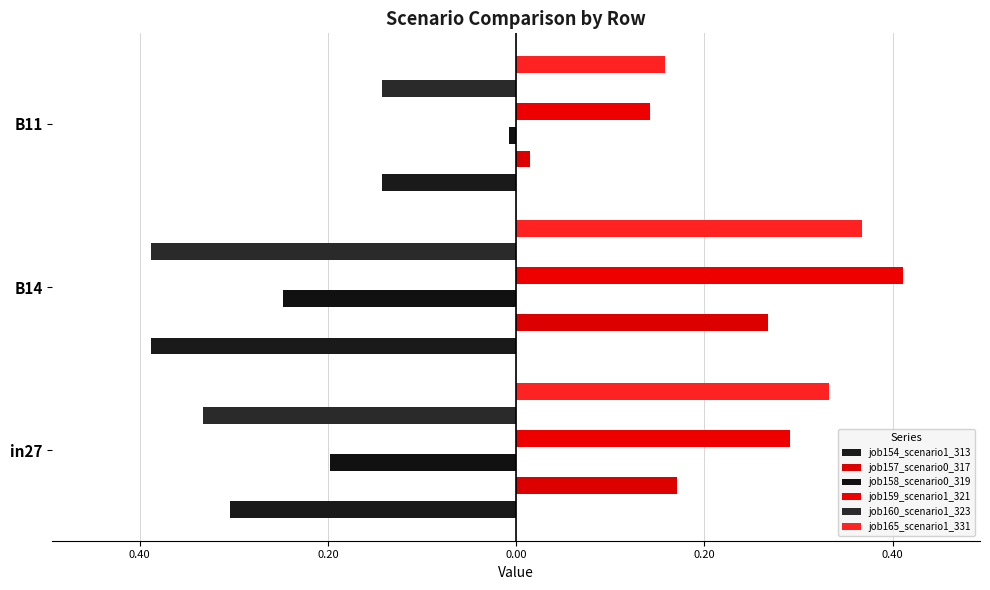

The job158_scenario0_319 series shows -0.3 at in27. True or false?

False